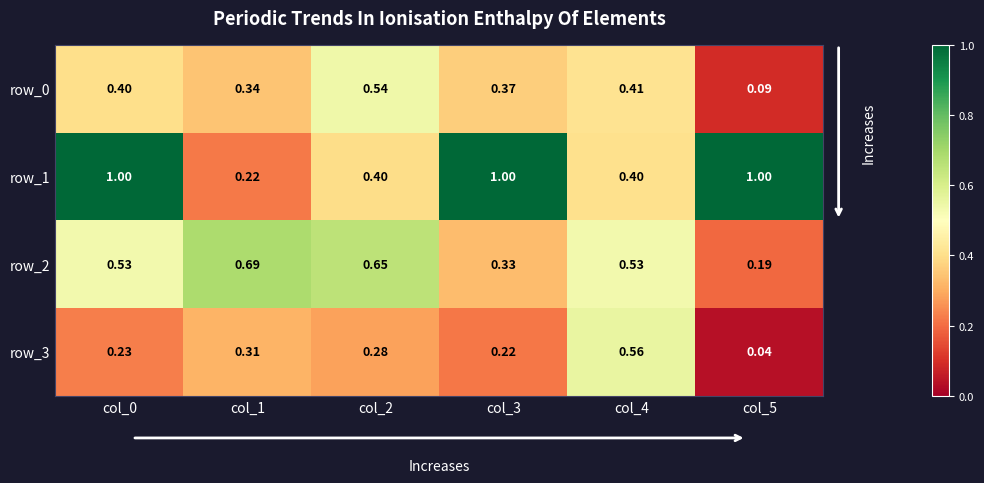

Is the value of row_1 at col_3 greater than the value of row_0 at col_4?

Yes